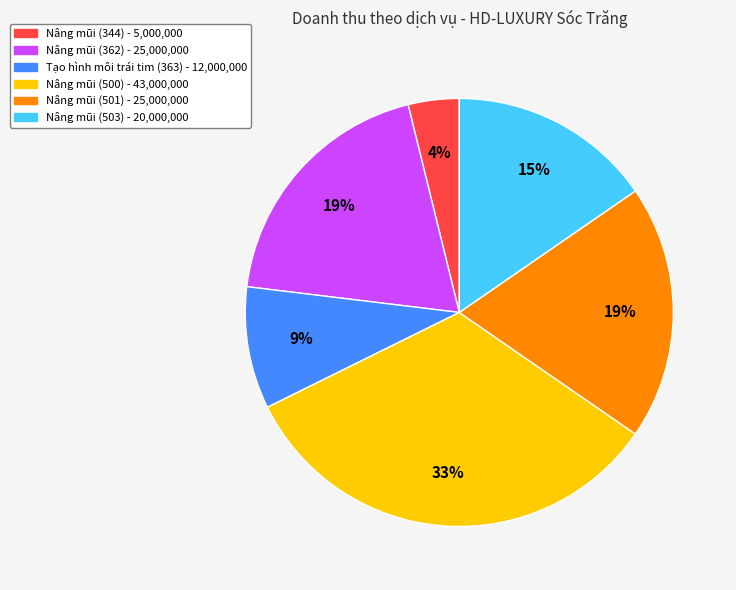

Does Nâng mũi (501) represent more than half of the total?

No